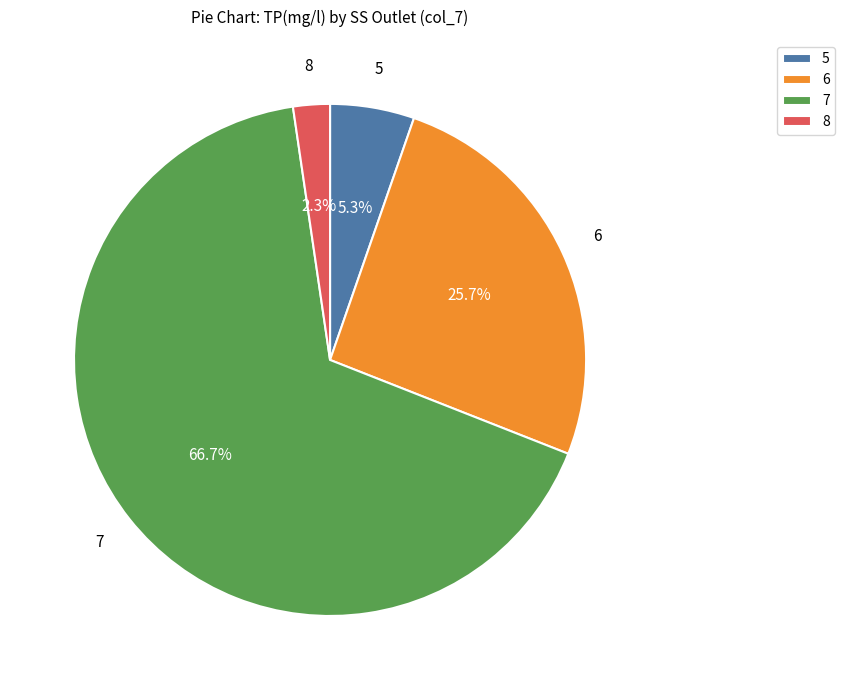

True or false: 7 accounts for 10% of the total.

False